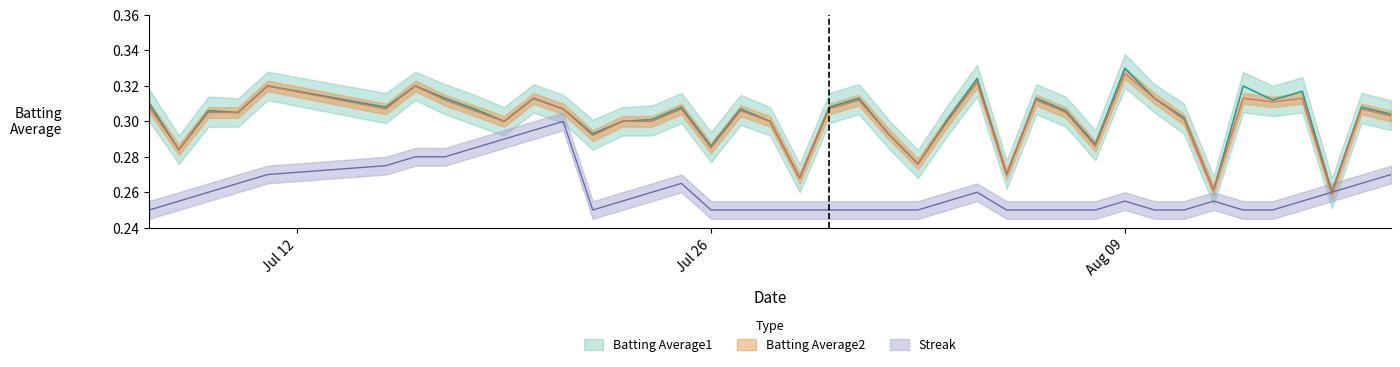

How many interior local peaks does the Streak series have?

5